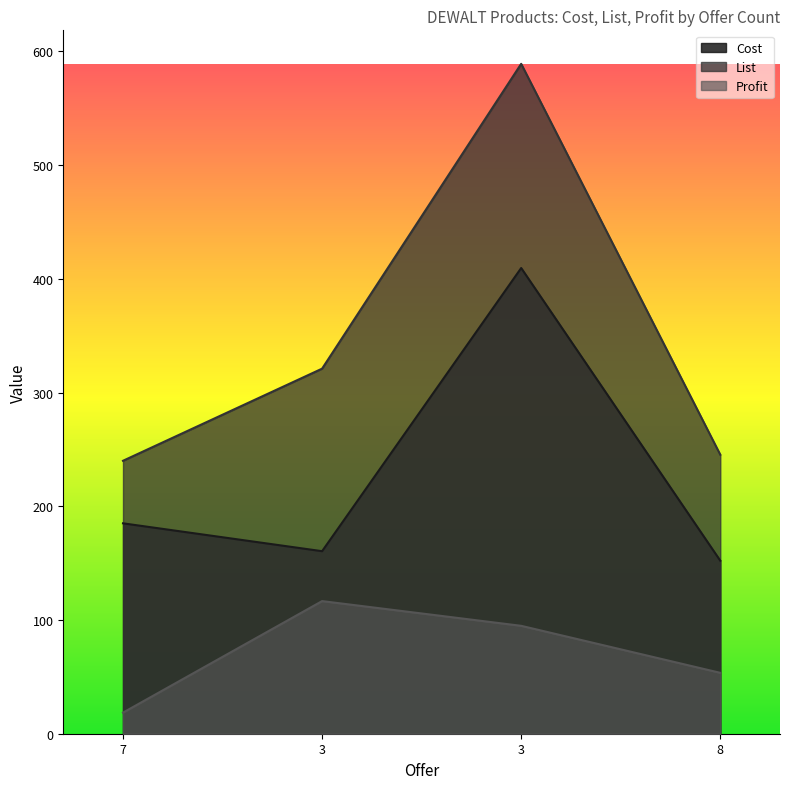

The value of List at 8 is 161.4. True or false?

False